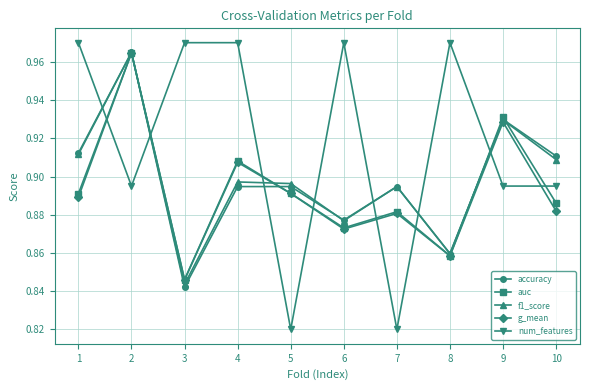

How many lines are shown in the chart?

5